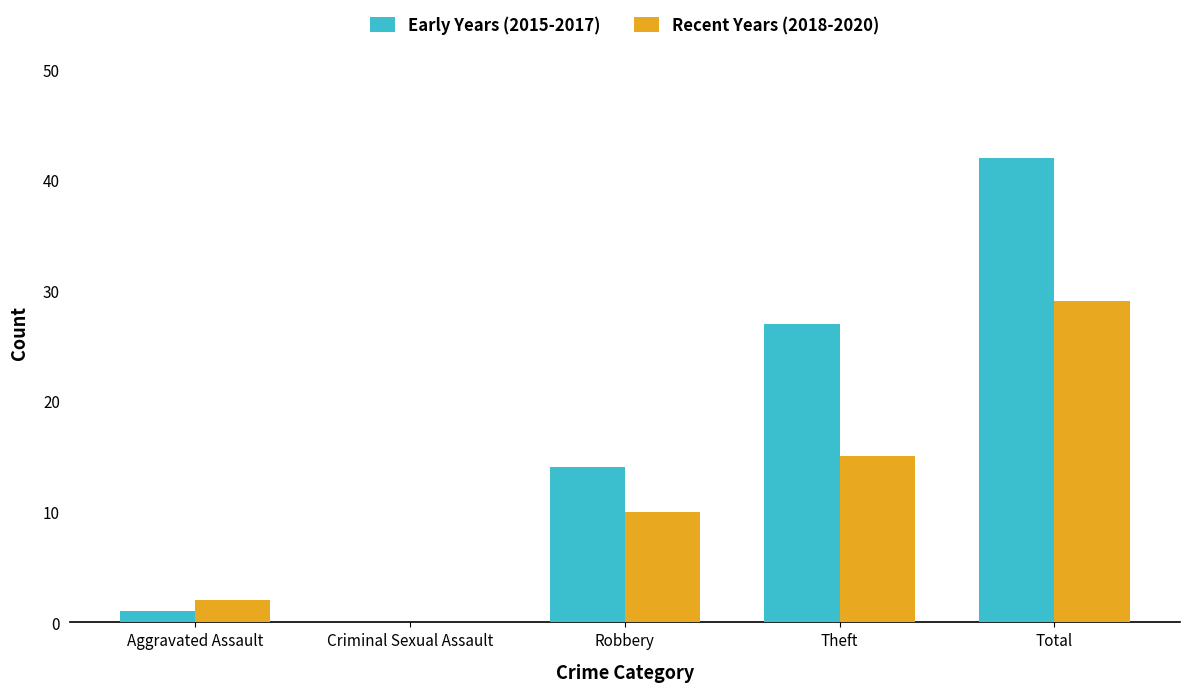

Reading left to right, list all the values displayed in this chart.

Early Years (2015-2017): Aggravated Assault=1	Criminal Sexual Assault=0	Robbery=14	Theft=27	Total=42
Recent Years (2018-2020): Aggravated Assault=2	Criminal Sexual Assault=0	Robbery=10	Theft=15	Total=29